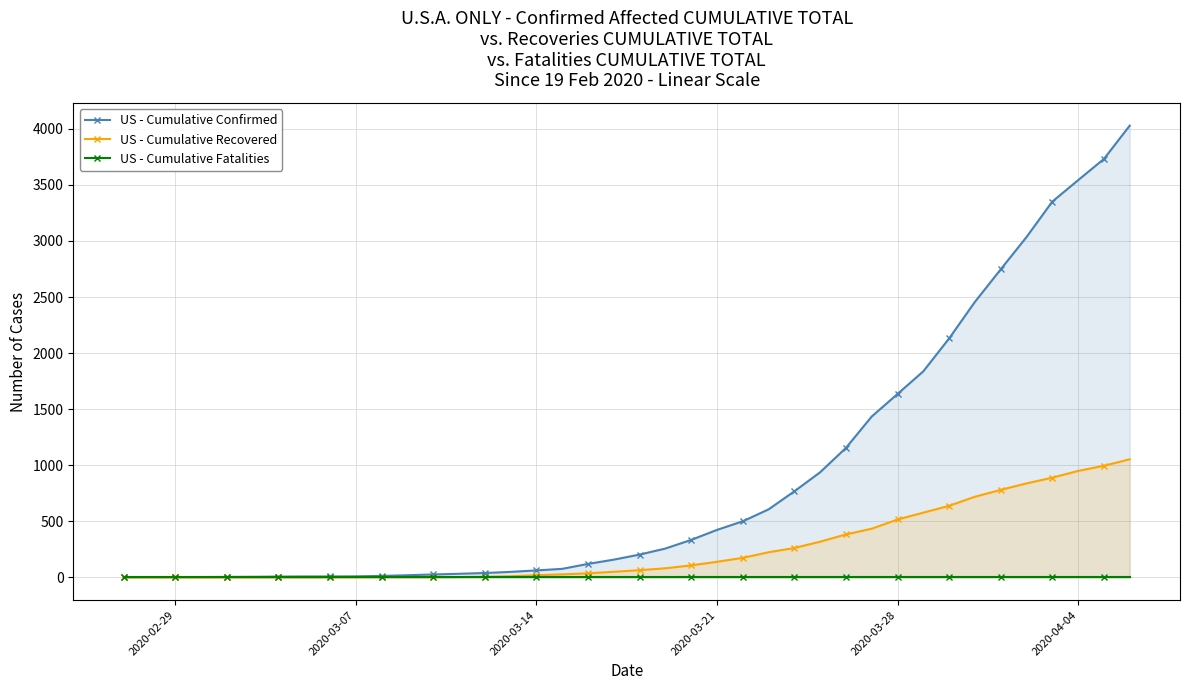

What is the average value of the US - Cumulative Confirmed series?

895